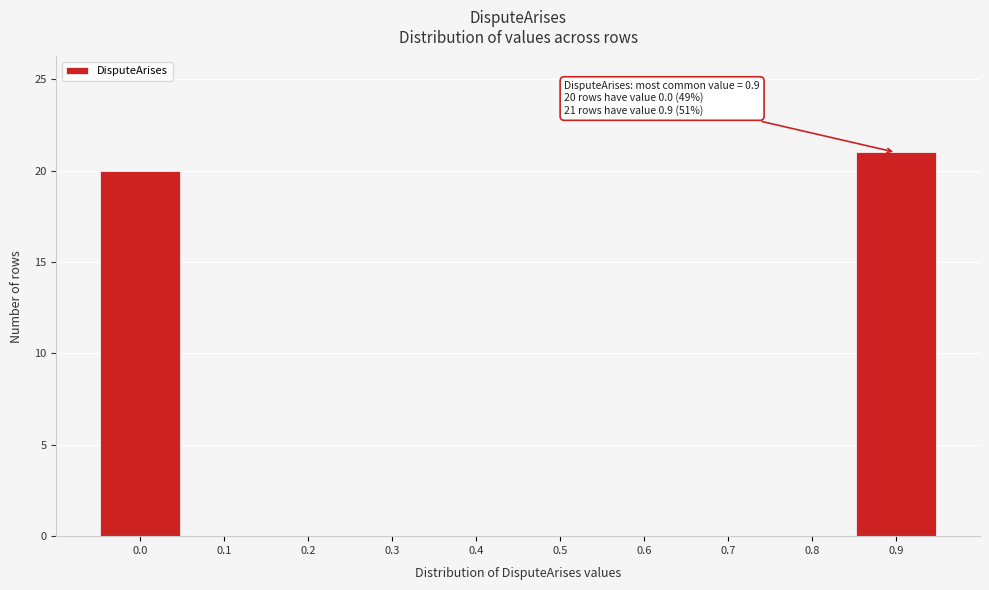

Reading left to right, extract all data points from this chart.

0.0=20	0.1=0	0.2=0	0.3=0	0.4=0	0.5=0	0.6=0	0.7=0	0.8=0	0.9=21